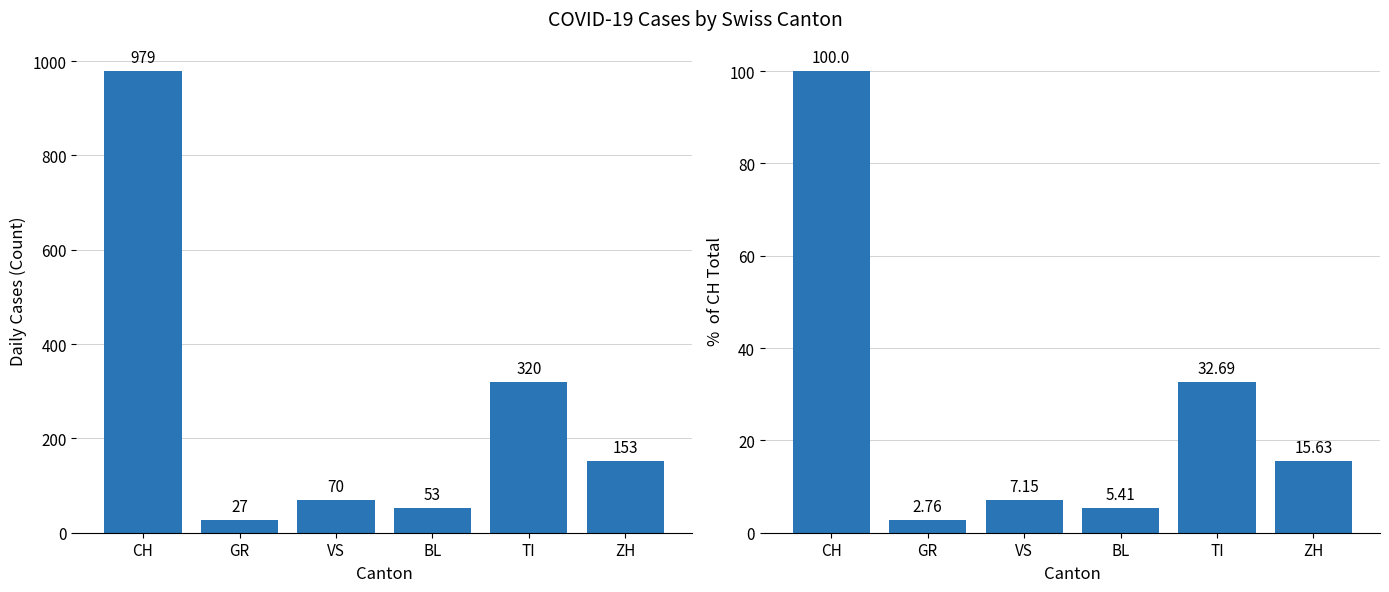

What is the label of the 1st bar from the right?

ZH